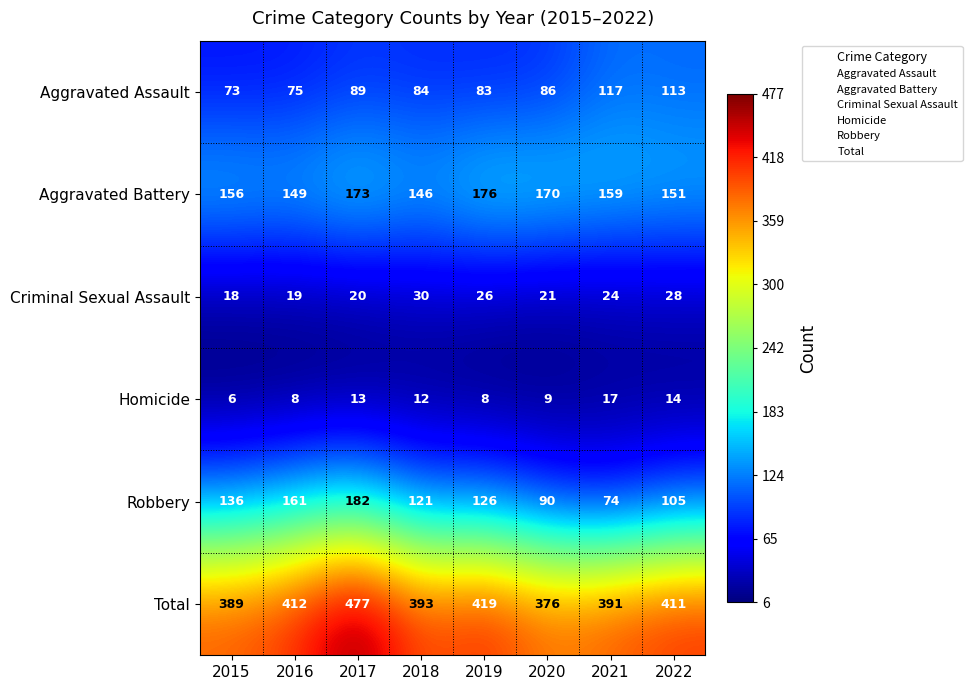

List the series in order of their peak value, lowest first.

Homicide, Criminal Sexual Assault, Aggravated Assault, Aggravated Battery, Robbery, Total